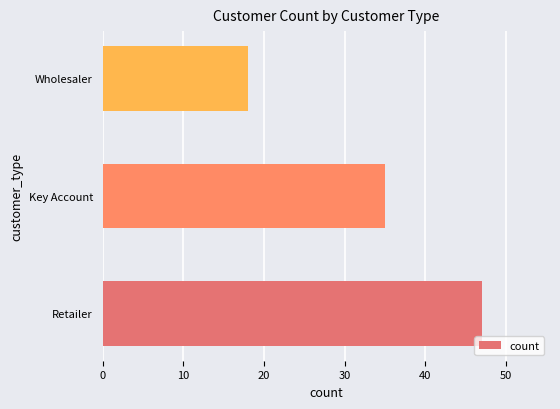

Rank the categories by value from highest to lowest.

Retailer, Key Account, Wholesaler